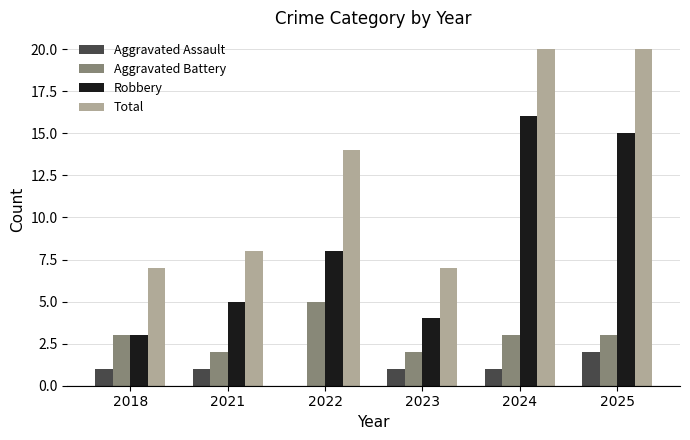

What is the sum of the Robbery values at 2021 and 2022?

13